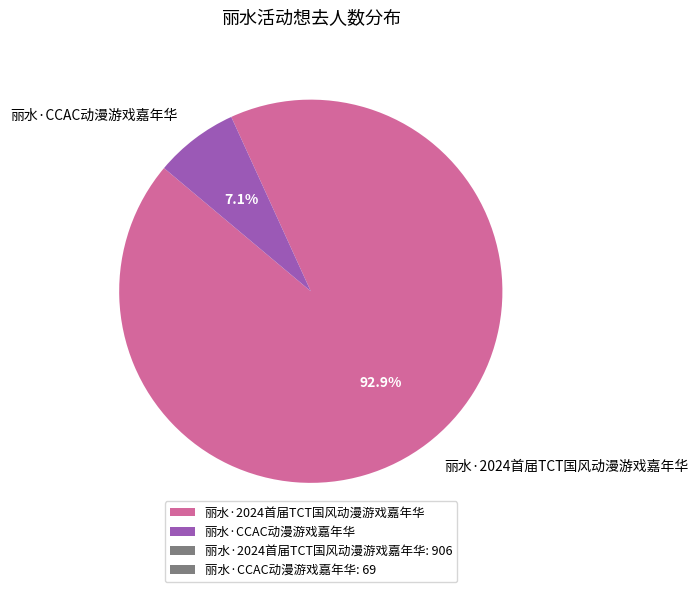

Does 丽水·2024首届TCT国风动漫游戏嘉年华 represent more than half of the total?

Yes